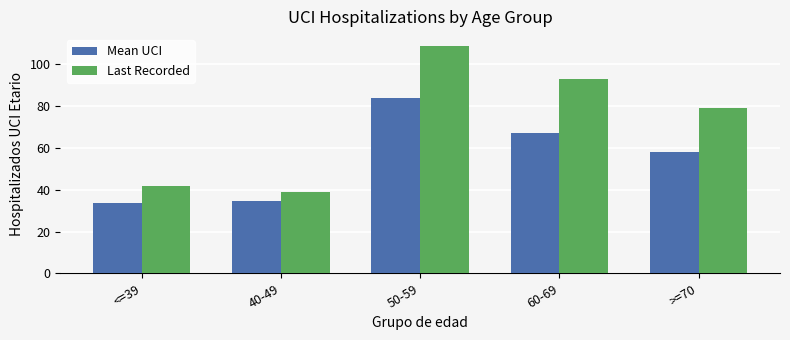

What is the label of the 1st bar from the left?

<=39